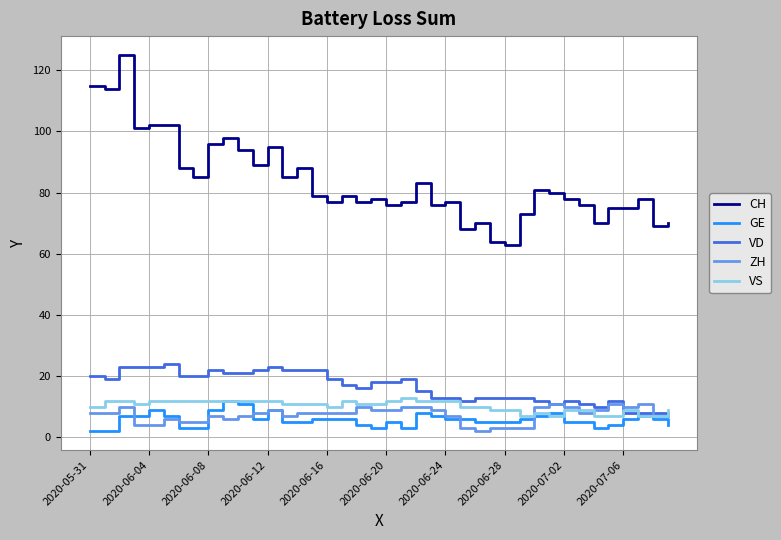

What is the minimum value for VS?

7